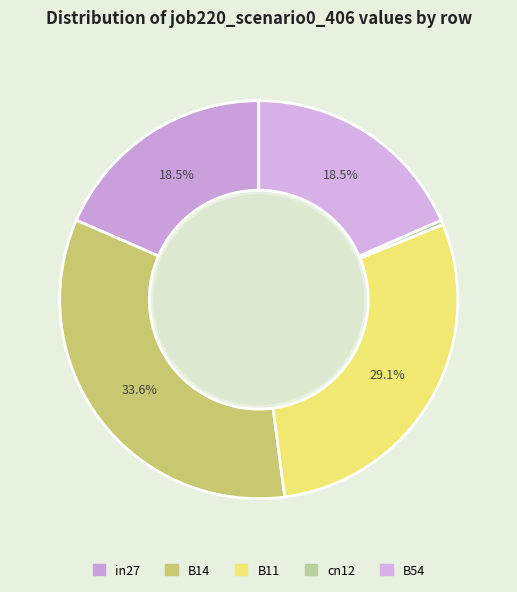

Which category has the biggest portion of the pie?

B14